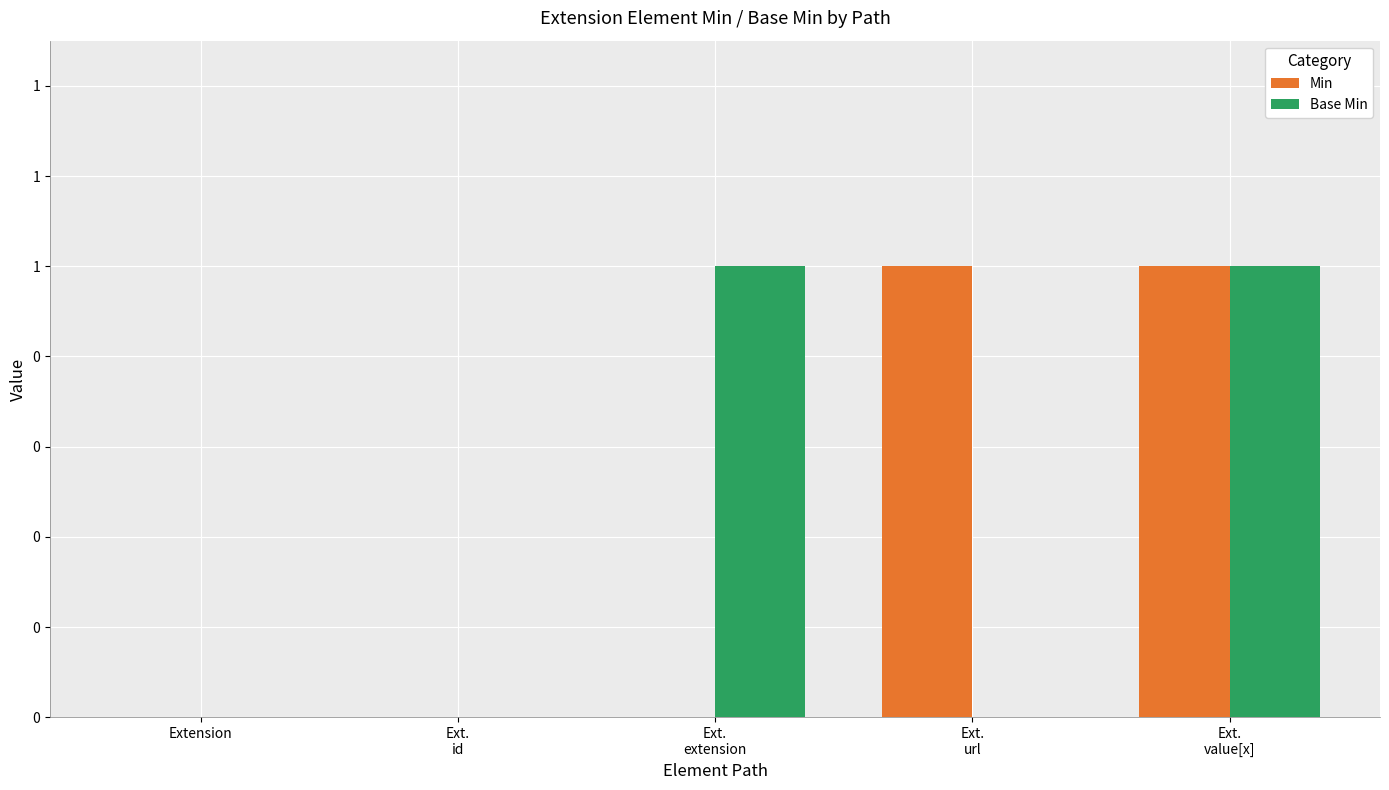

Where is Base Min nearest to the value 0?

Extension